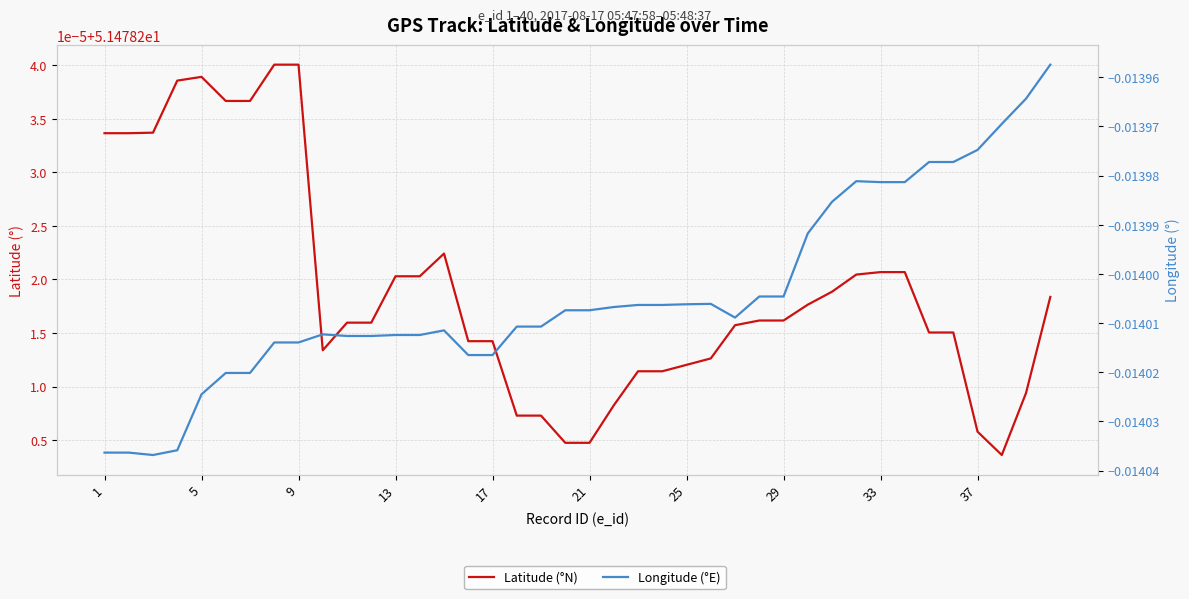

Does the chart have visible grid lines?

Yes